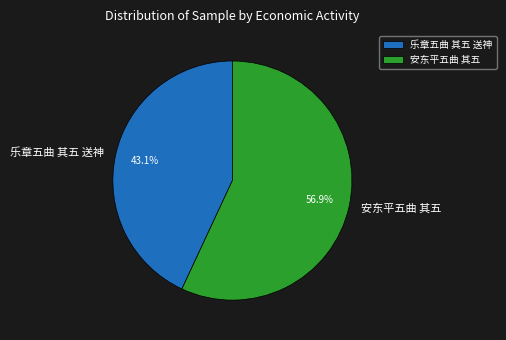

How many segments does this pie chart have?

2